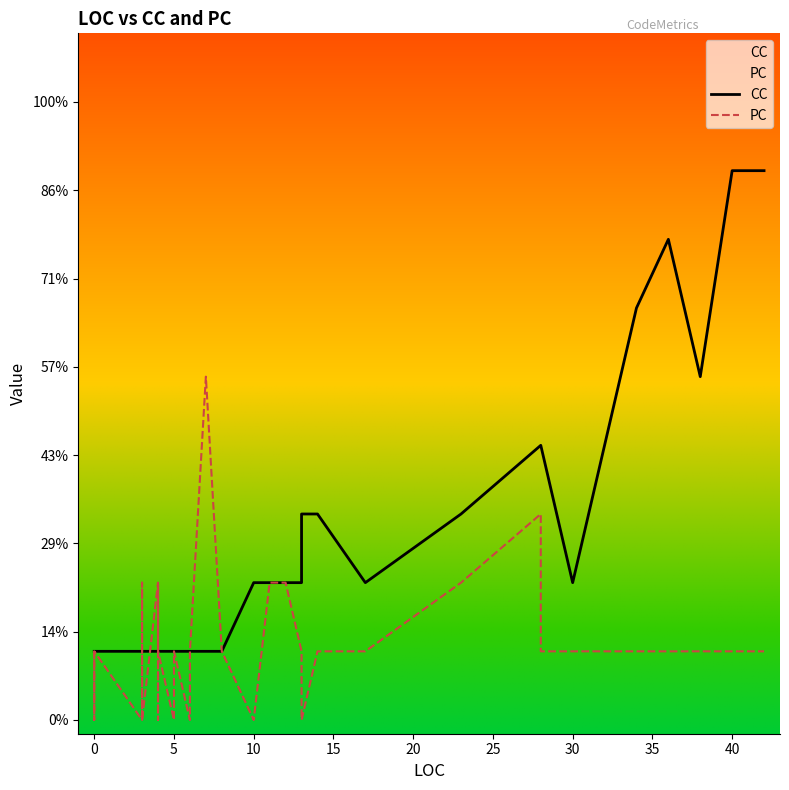

True or false: CC has a value of 2 at 35.

False